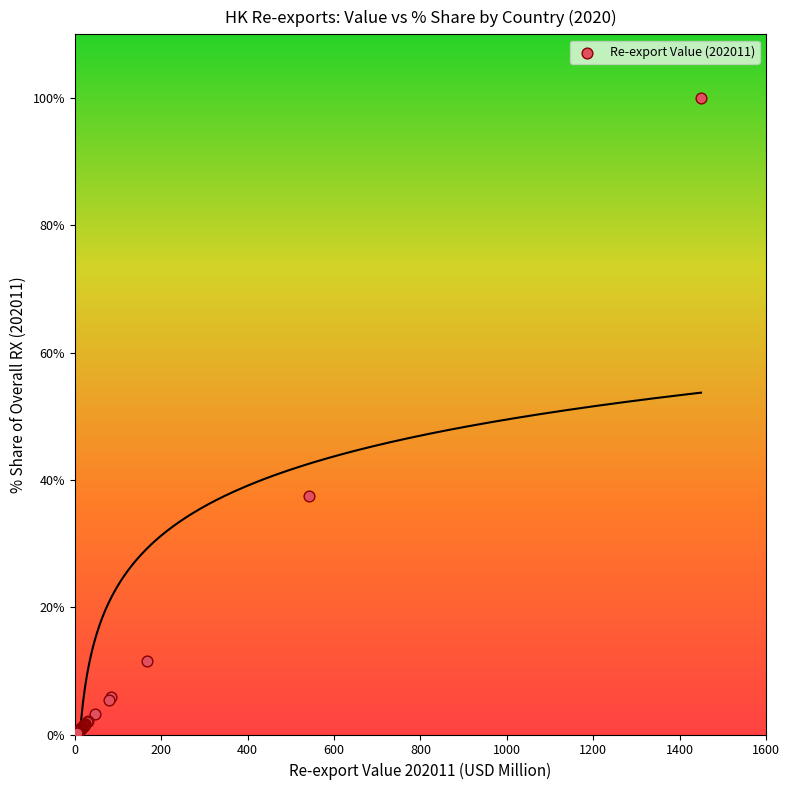

What Y value in the scatter plot is closest to 50?

37.4